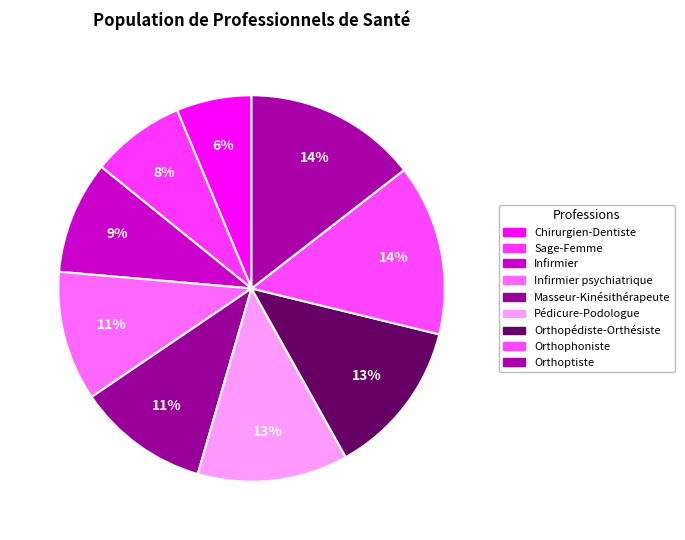

What is the smallest slice in the pie chart?

Chirurgien-Dentiste